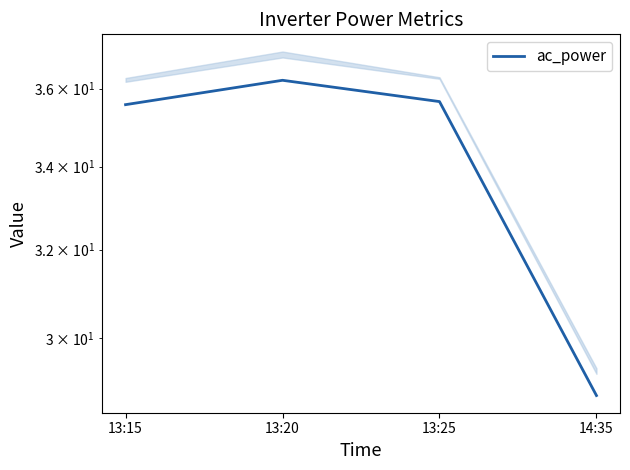

Reading left to right, transcribe all the data shown in this chart.

13:15=35.6	13:20=36.2	13:25=35.7	14:35=28.8